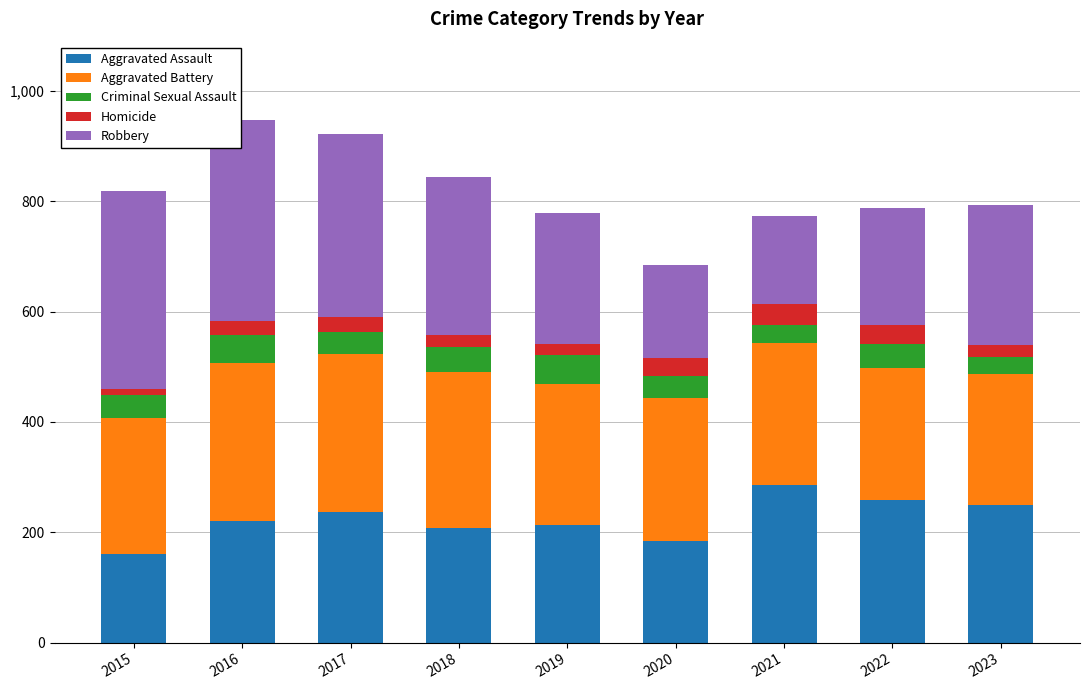

What is the difference between the second highest and minimum values in the Aggravated Assault series?

97